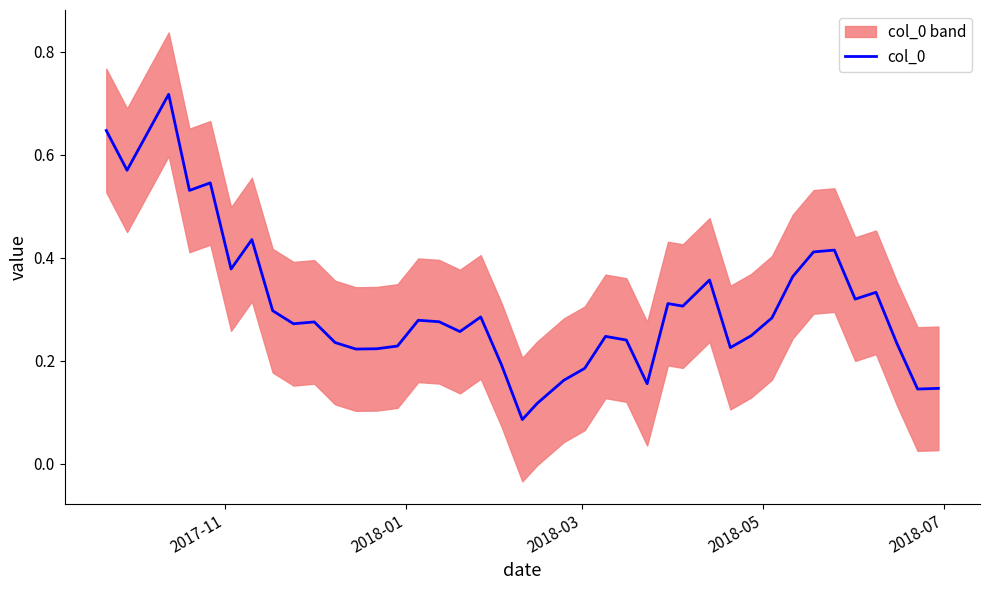

What is the difference between the second highest and second lowest values?

0.5